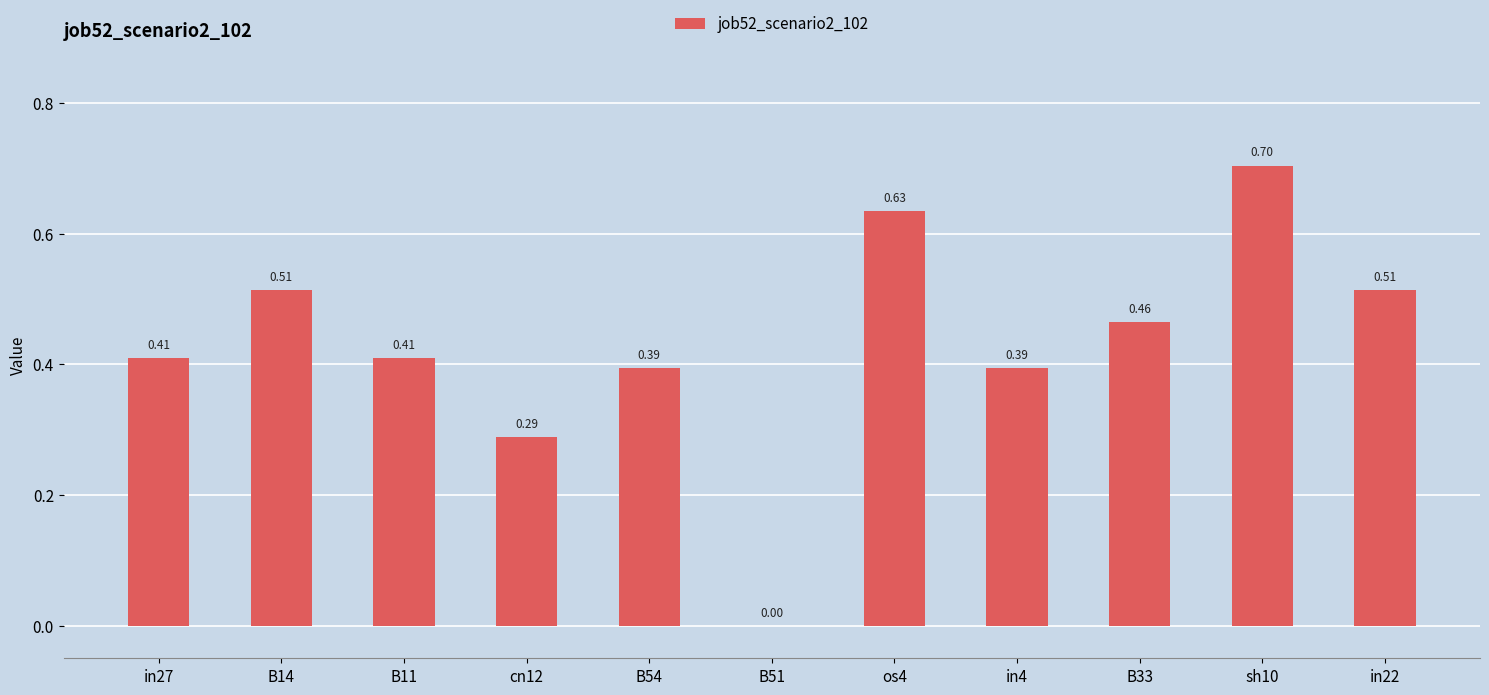

What is the change in value from in27 to sh10?

+0.3